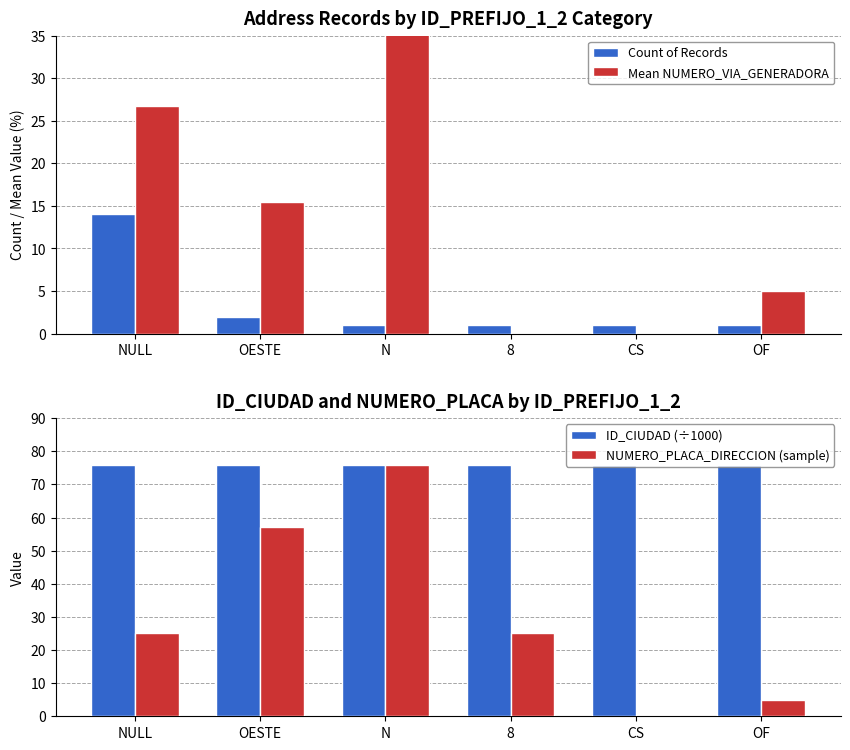

The Count of Records series shows 0.3 at N. True or false?

False